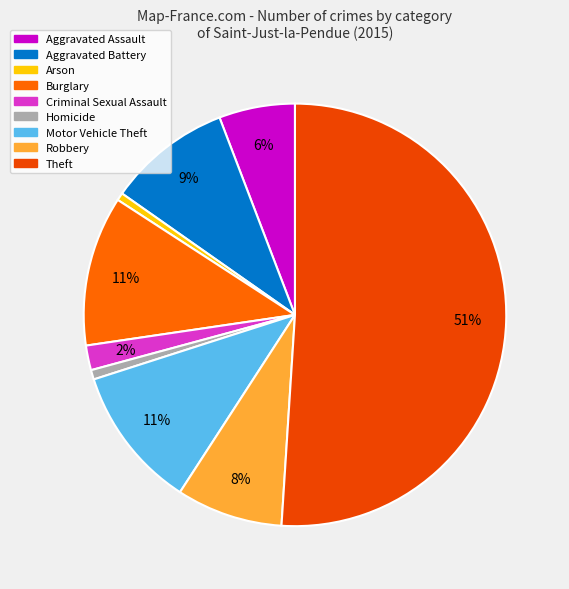

What percentage is NOT represented by Motor Vehicle Theft?

89.1%